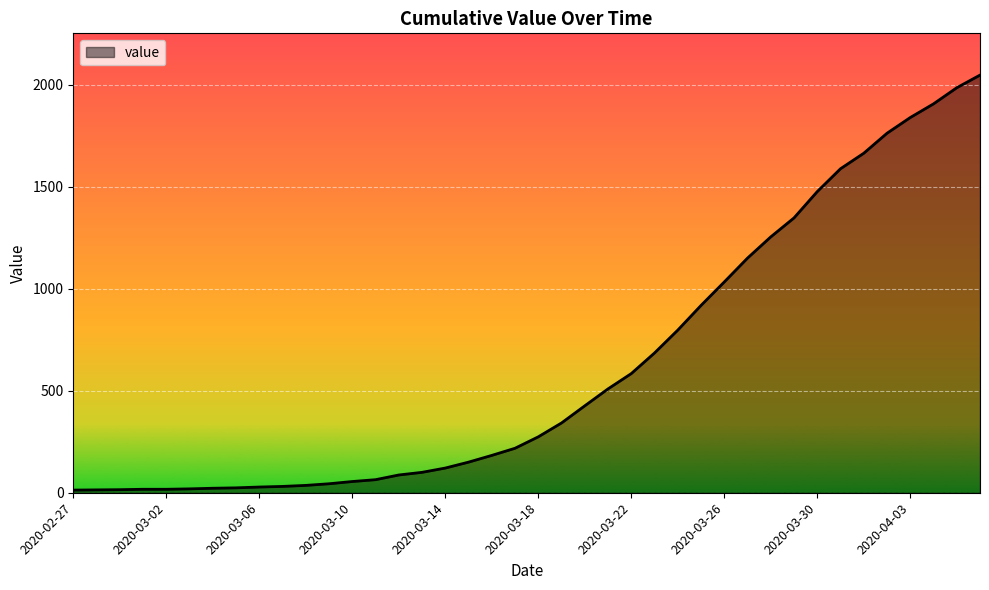

What is the minimum value shown in the chart?

13